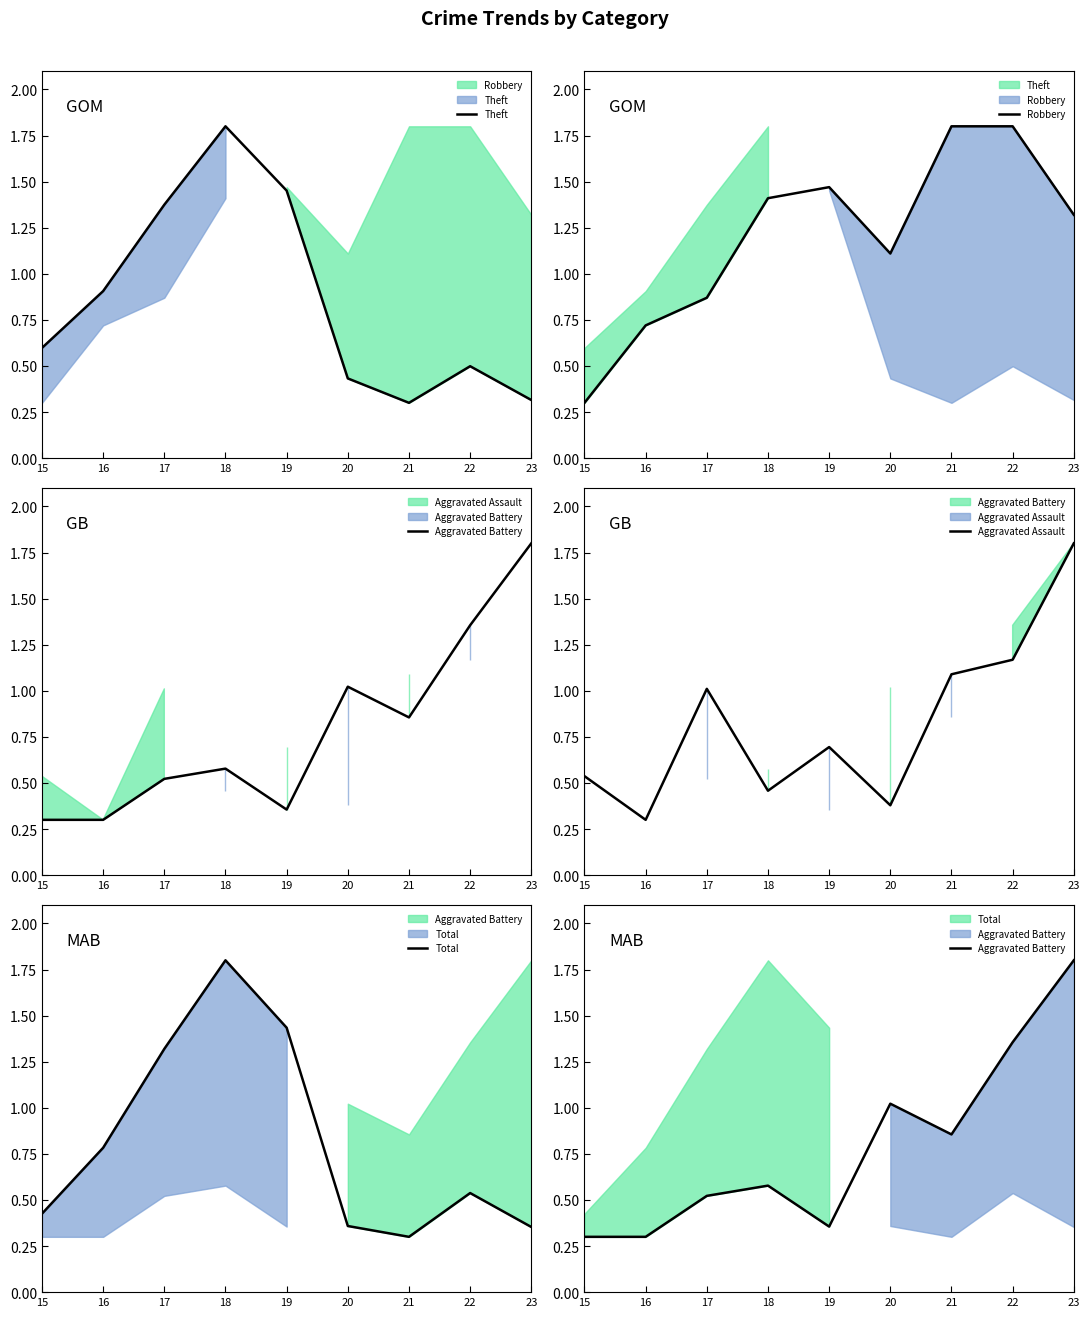

What is the value of the Robbery point at the 4th from the left?

1.4